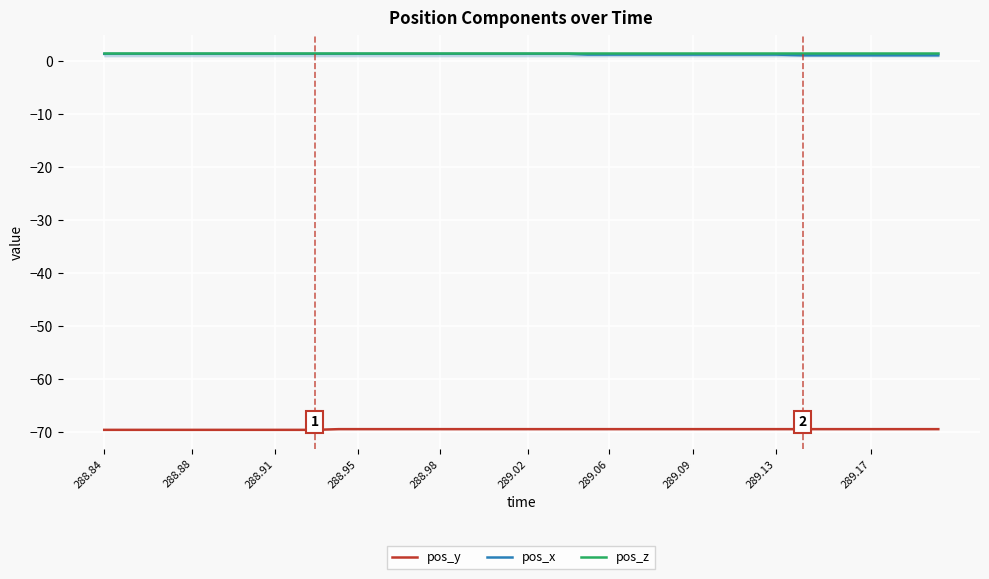

True or false: pos_y and pos_z cross at least once.

False